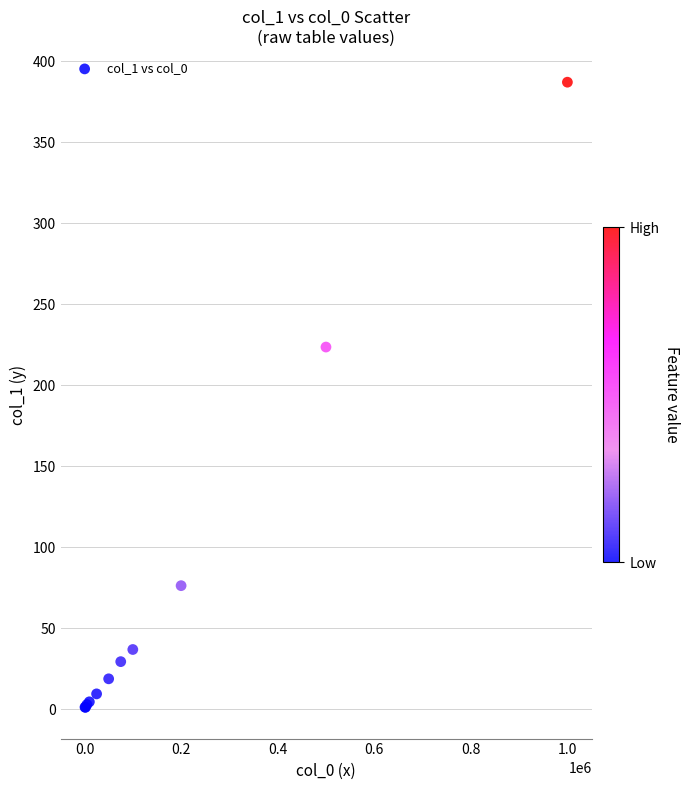

What Y value in the scatter plot is closest to 194?

223.5